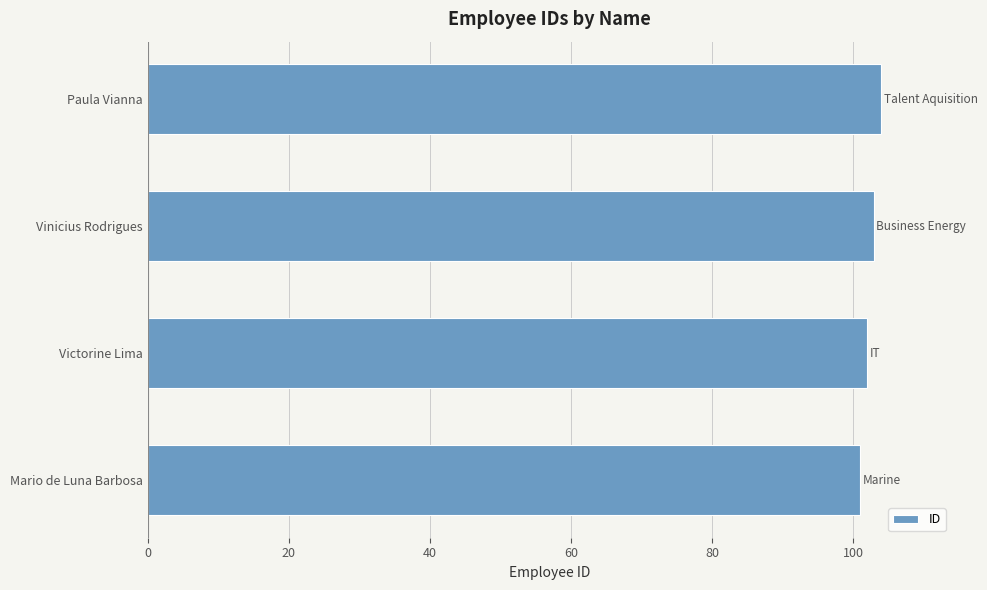

Which label corresponds to the largest value in the chart?

Paula Vianna